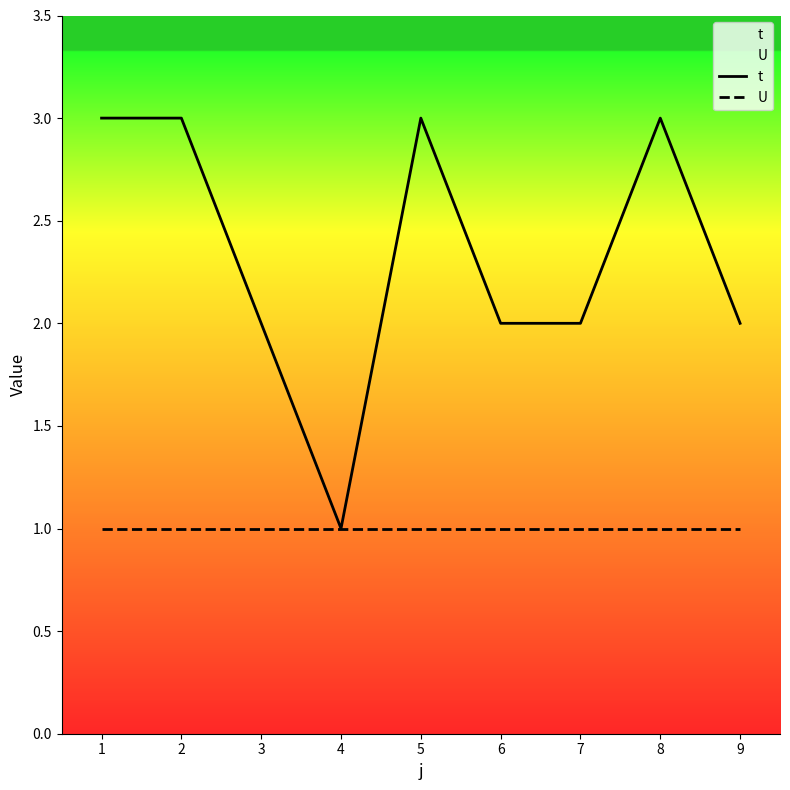

What is the difference between the maximum and minimum values in the t series?

2